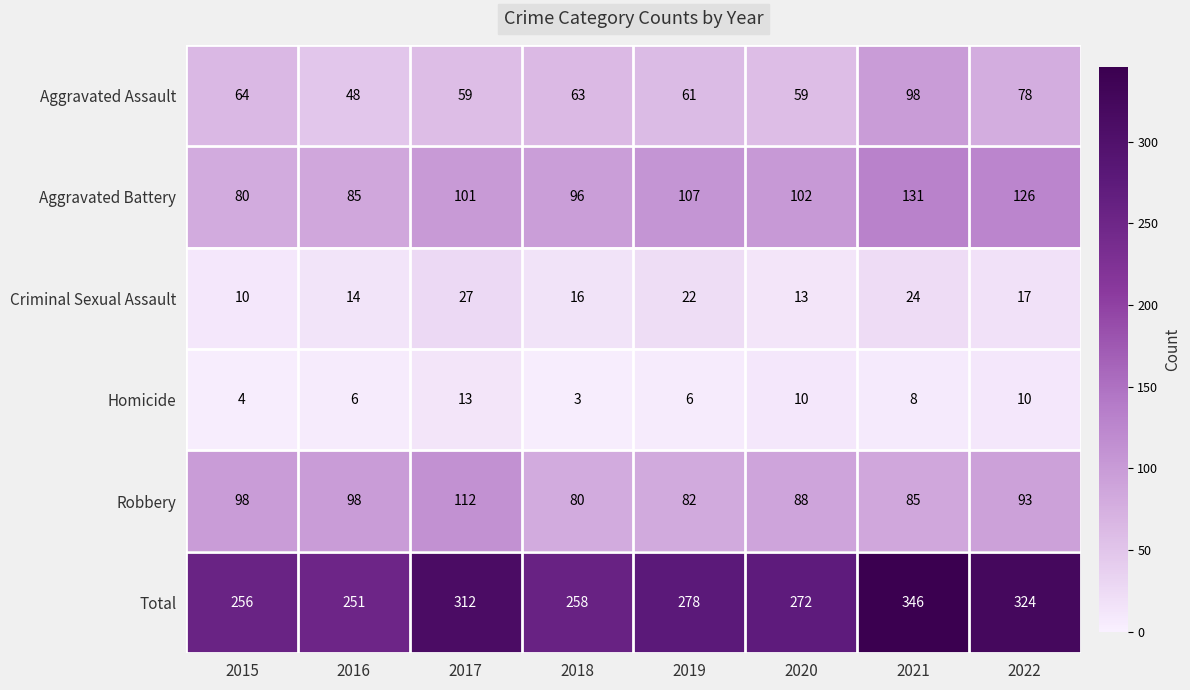

At which category does the chart reach its peak across all series?

2021